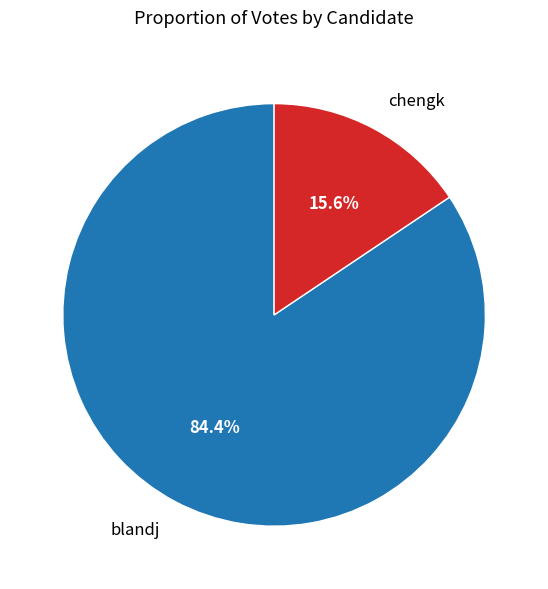

To the nearest percent, what is the average slice percentage?

50%